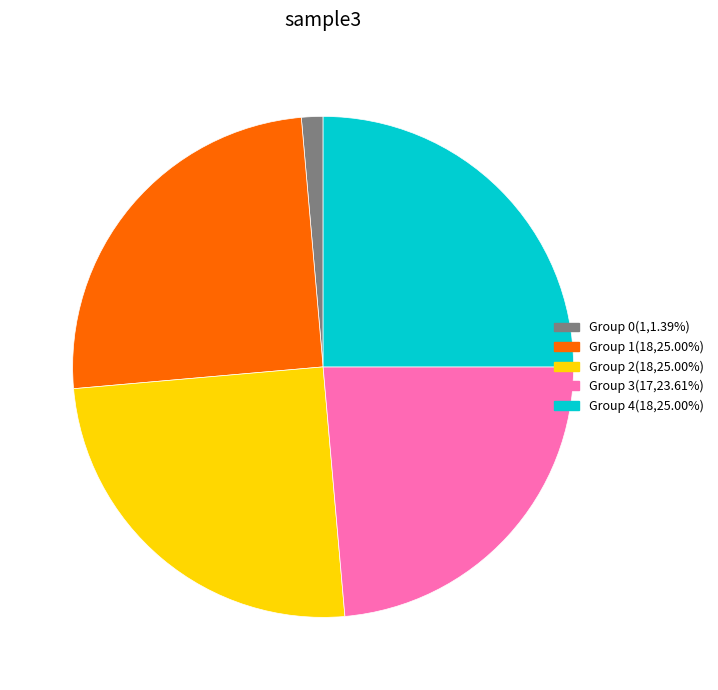

Count the number of slices in the pie.

5